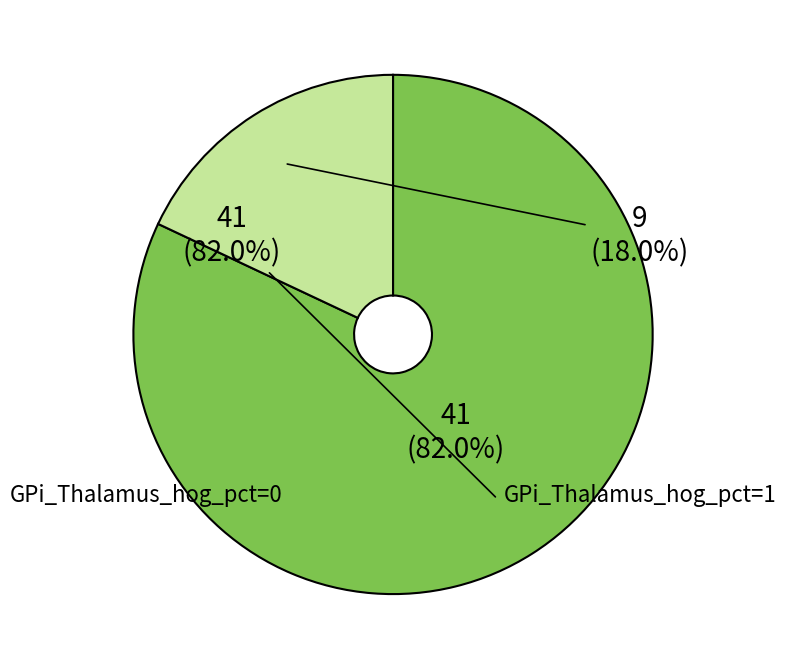

How many slices are in this pie chart?

2